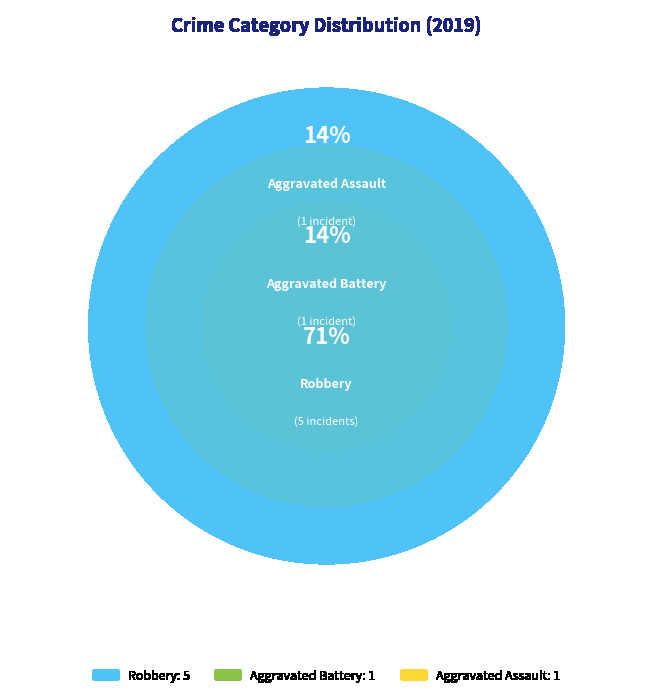

To the nearest percent, what portion does Aggravated Assault represent?

14%